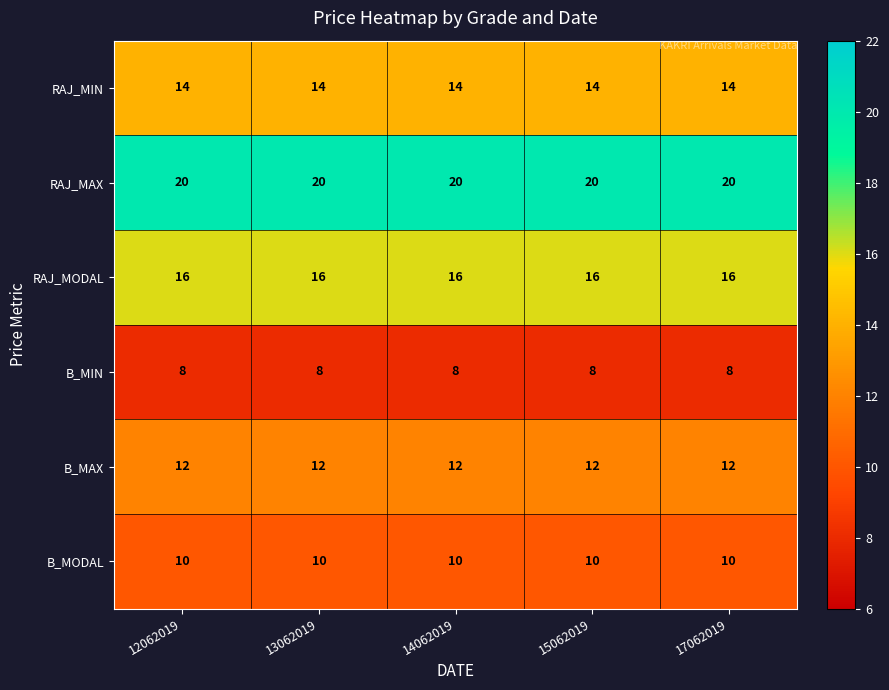

What is the smallest value displayed?

8